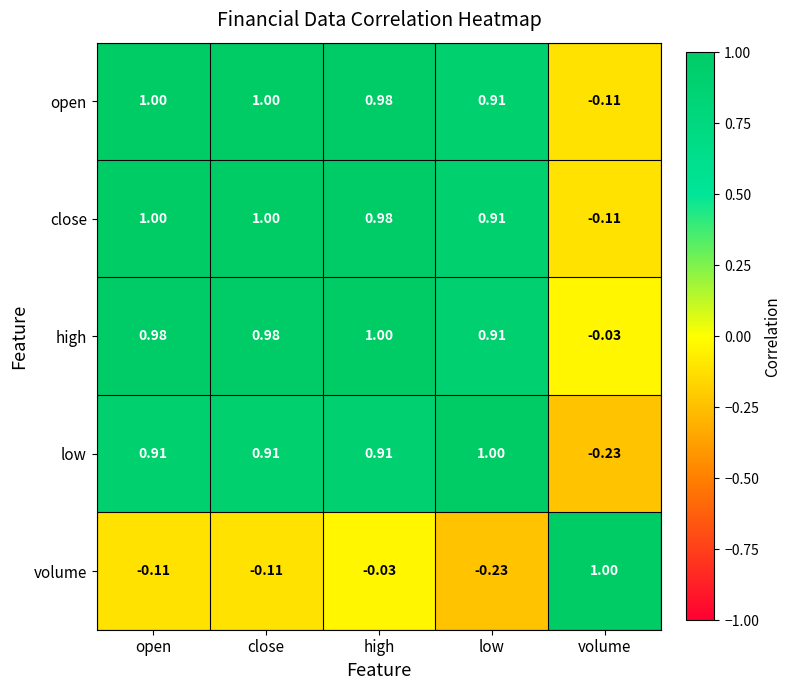

Between open and high, which series saw the biggest shift?

volume